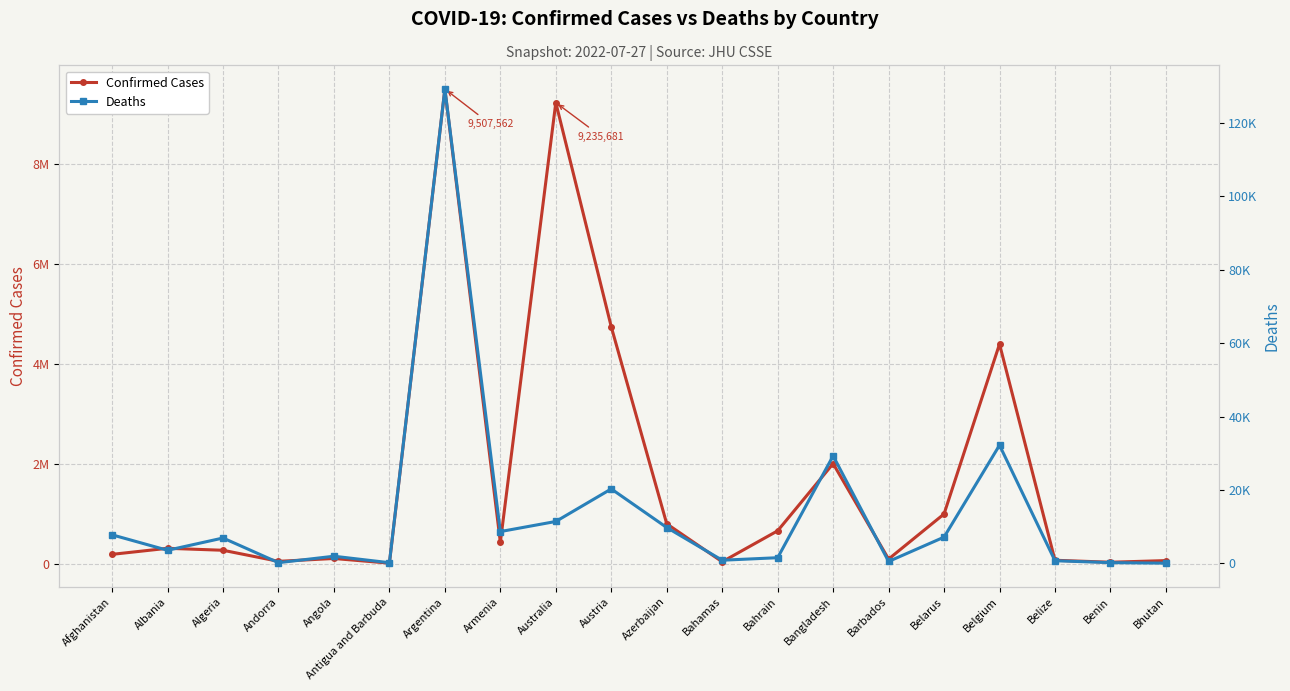

What is the lowest value of the Deaths series?

21